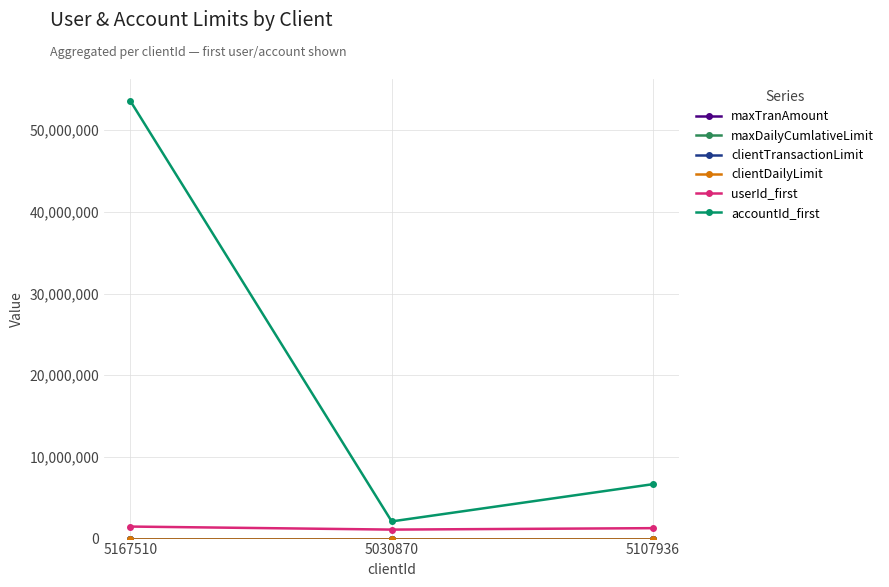

How many lines are shown in the chart?

6